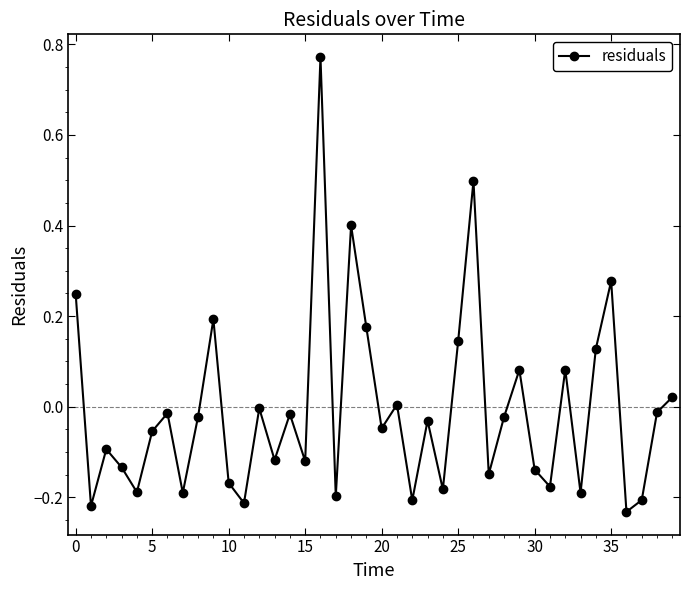

What is the sum of all values?

-0.3